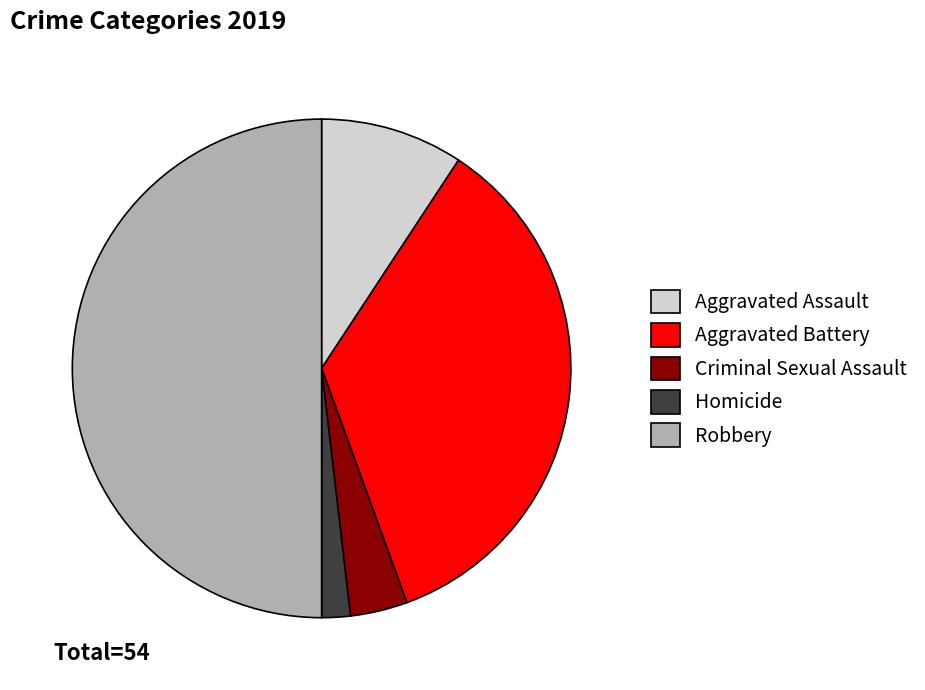

What is the smallest slice in the pie chart?

Homicide